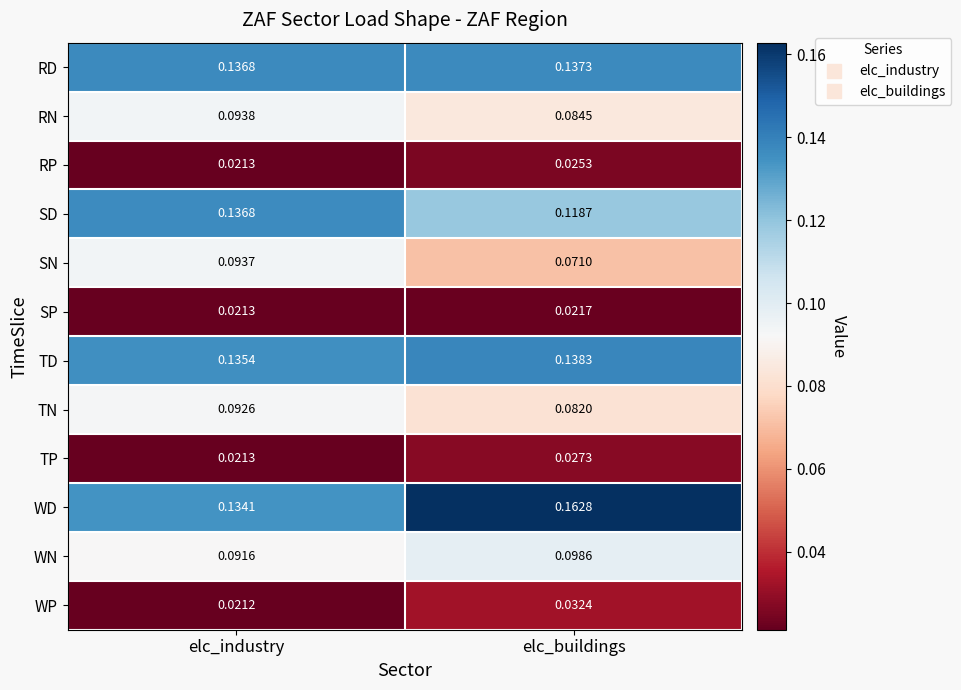

Rank the series by their maximum value, from lowest to highest.

SP, RP, TP, WP, TN, SN, RN, WN, SD, RD, TD, WD